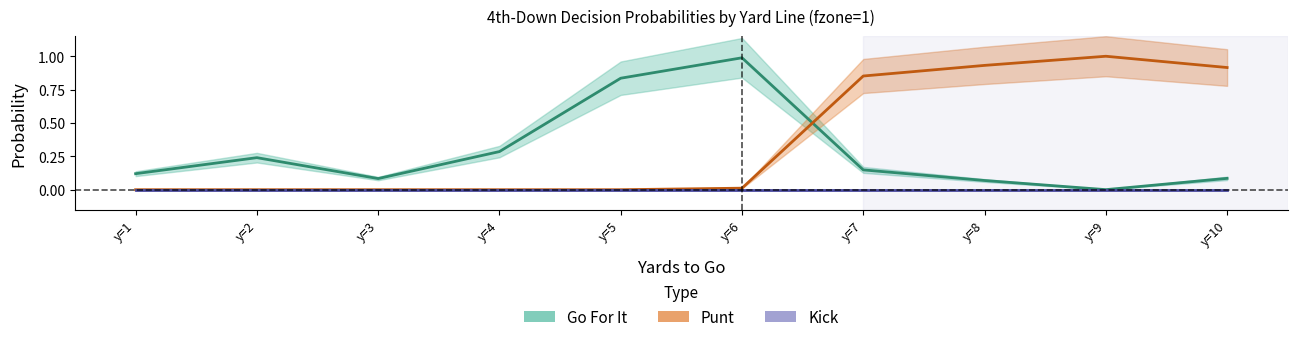

Reading left to right, list all the values displayed in this chart.

gofor: y=1=0.1	y=2=0.2	y=3=0.1	y=4=0.3	y=5=0.8	y=6=1.0	y=7=0.1	y=8=0.1	y=9=0.0	y=10=0.1
punt: y=1=0.0	y=2=0.0	y=3=0.0	y=4=0.0	y=5=0.0	y=6=0.0	y=7=0.9	y=8=0.9	y=9=1.0	y=10=0.9